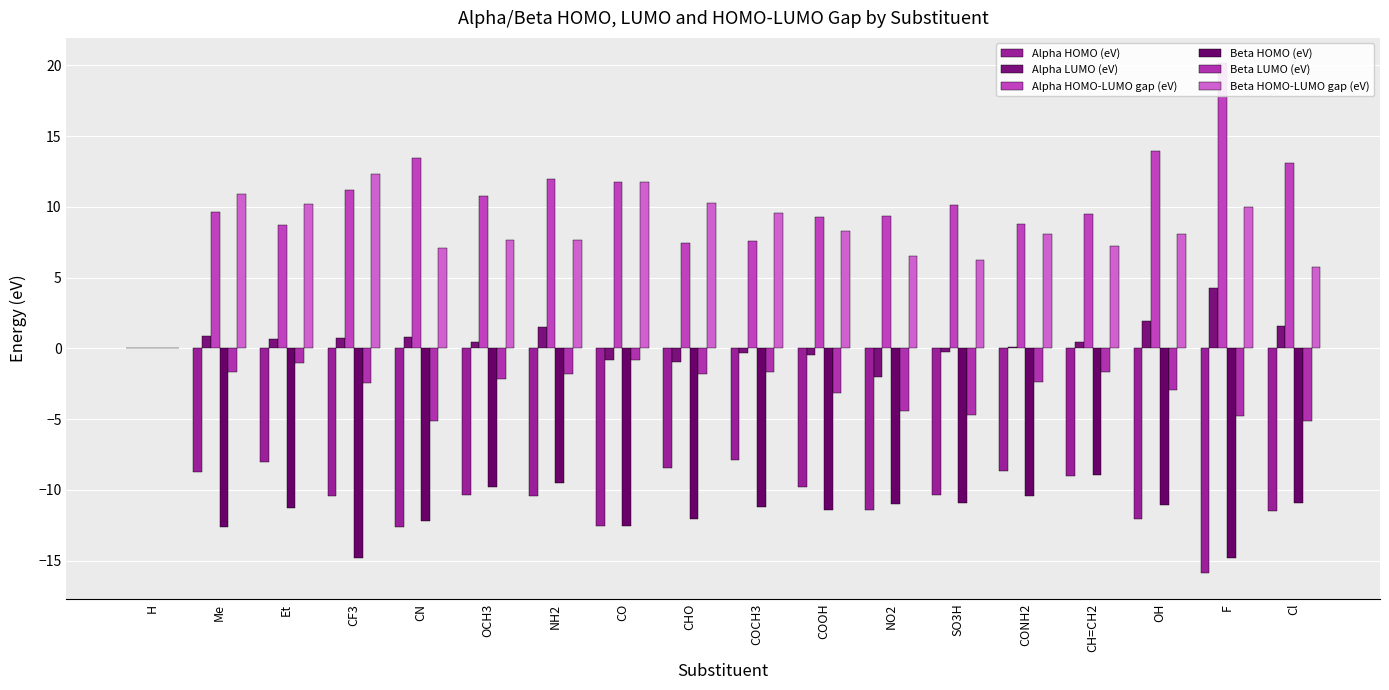

The Alpha HOMO (eV) series shows -2.5 at Et. True or false?

False